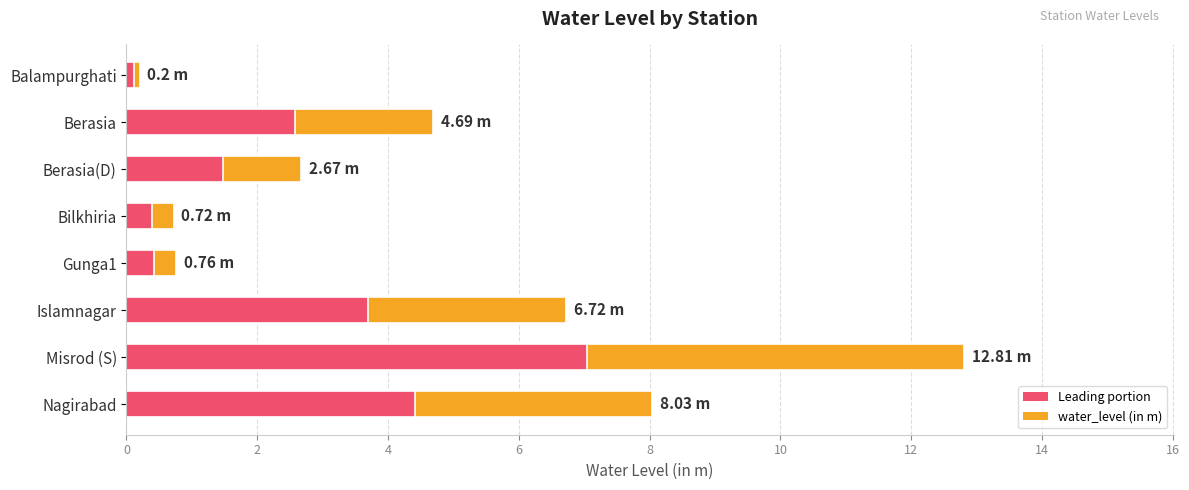

What value does the data have at Berasia(D)?

2.7